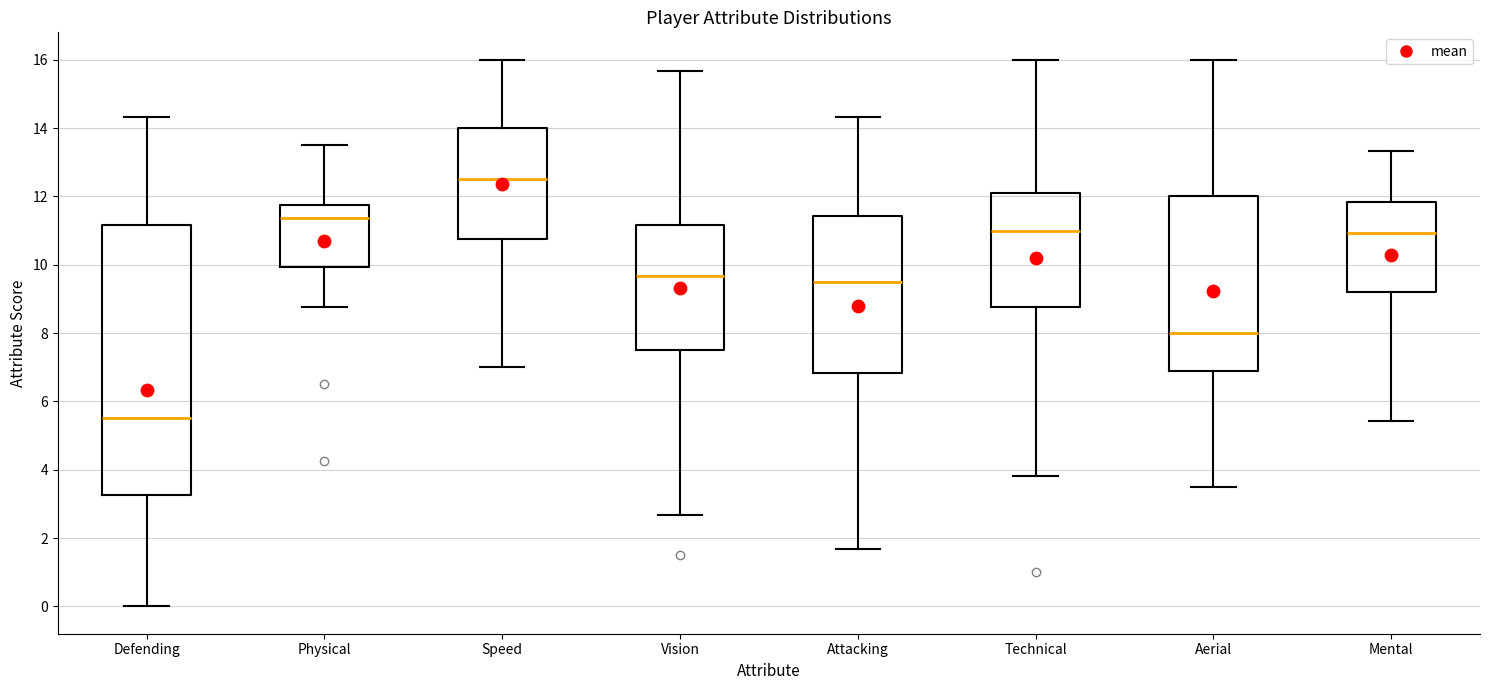

Comparing the boxes themselves (not the whiskers), which one is the tallest?

Defending